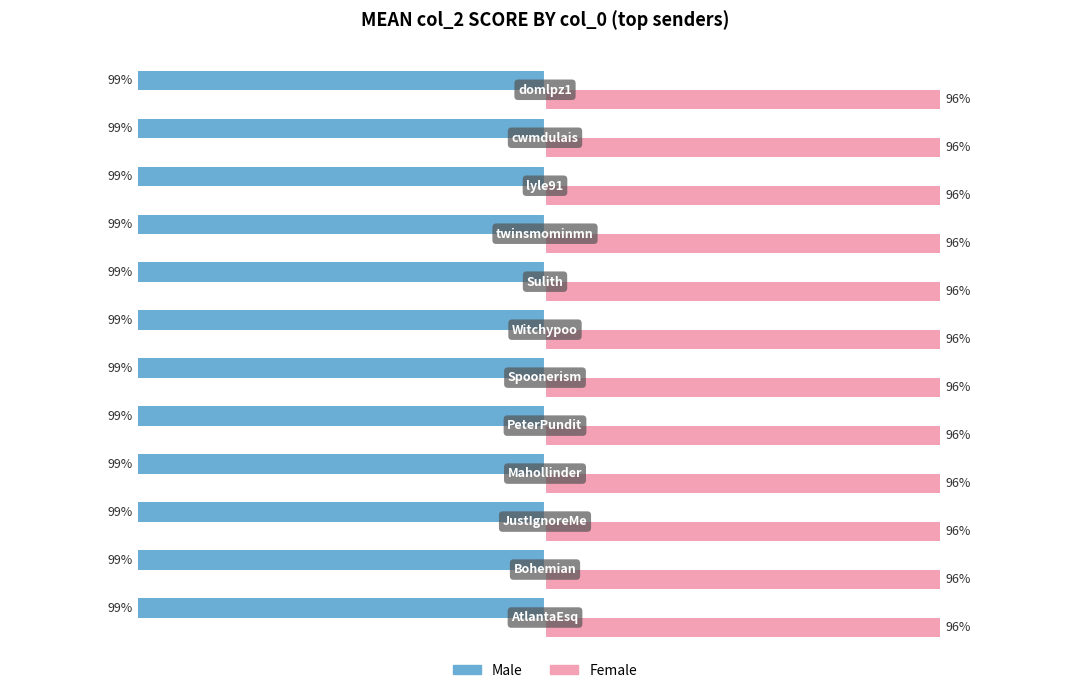

What are all the series names shown in the legend?

Male, Female